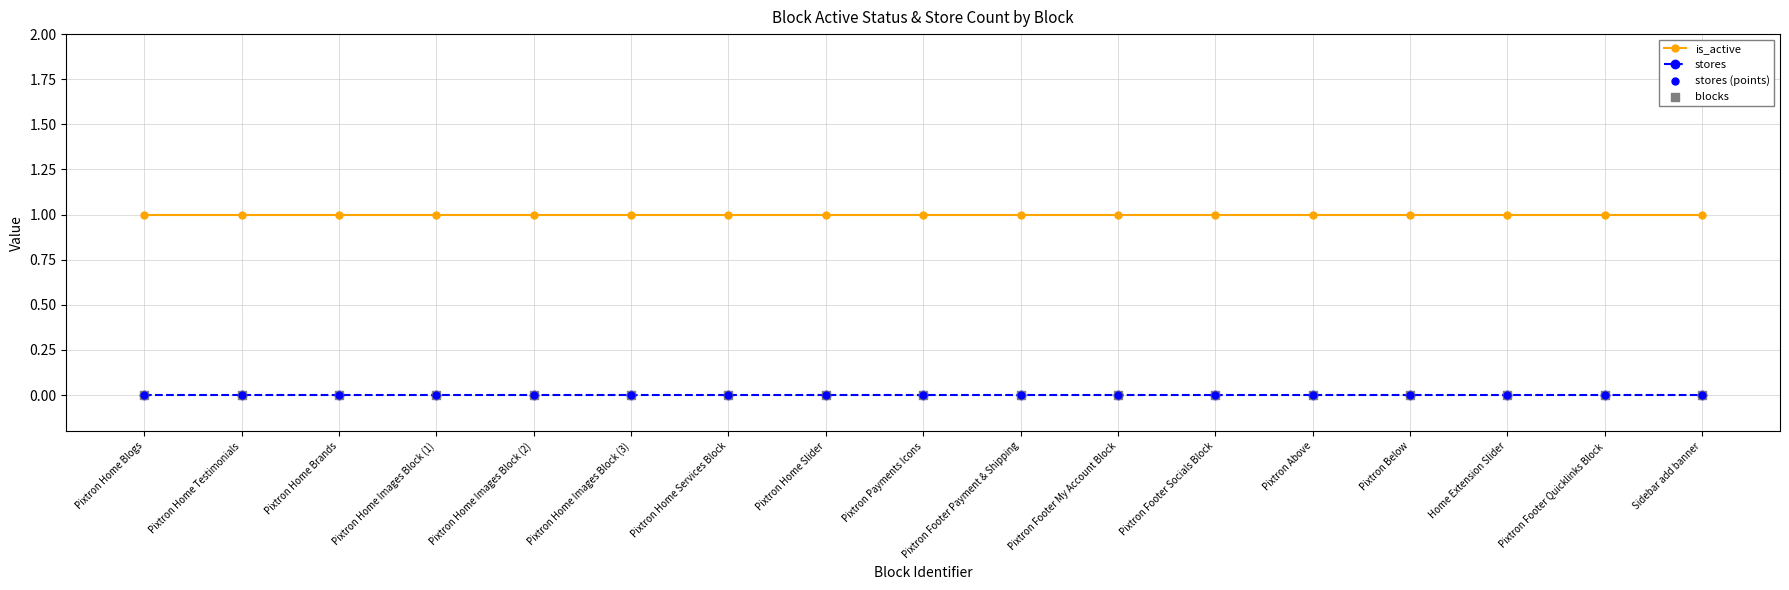

Rank the series by their average value, from lowest to highest.

stores, is_active